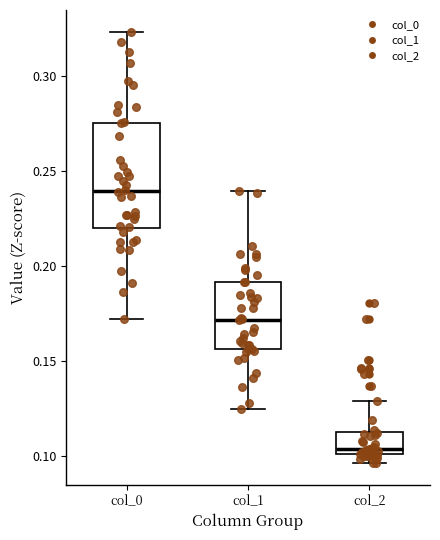

Reading left to right, transcribe this box plot: for each box, give where its median line is, the range the box spans, and where its two whiskers end, as read against the y-axis. The values are not printed on the chart, so give them approximately, as read against the axis.

col_0: median 0.240, box 0.220 to 0.275, whiskers 0.170 to 0.325
col_1: median 0.170, box 0.155 to 0.190, whiskers 0.125 to 0.240
col_2: median 0.105, box 0.100 to 0.115, whiskers 0.095 to 0.130